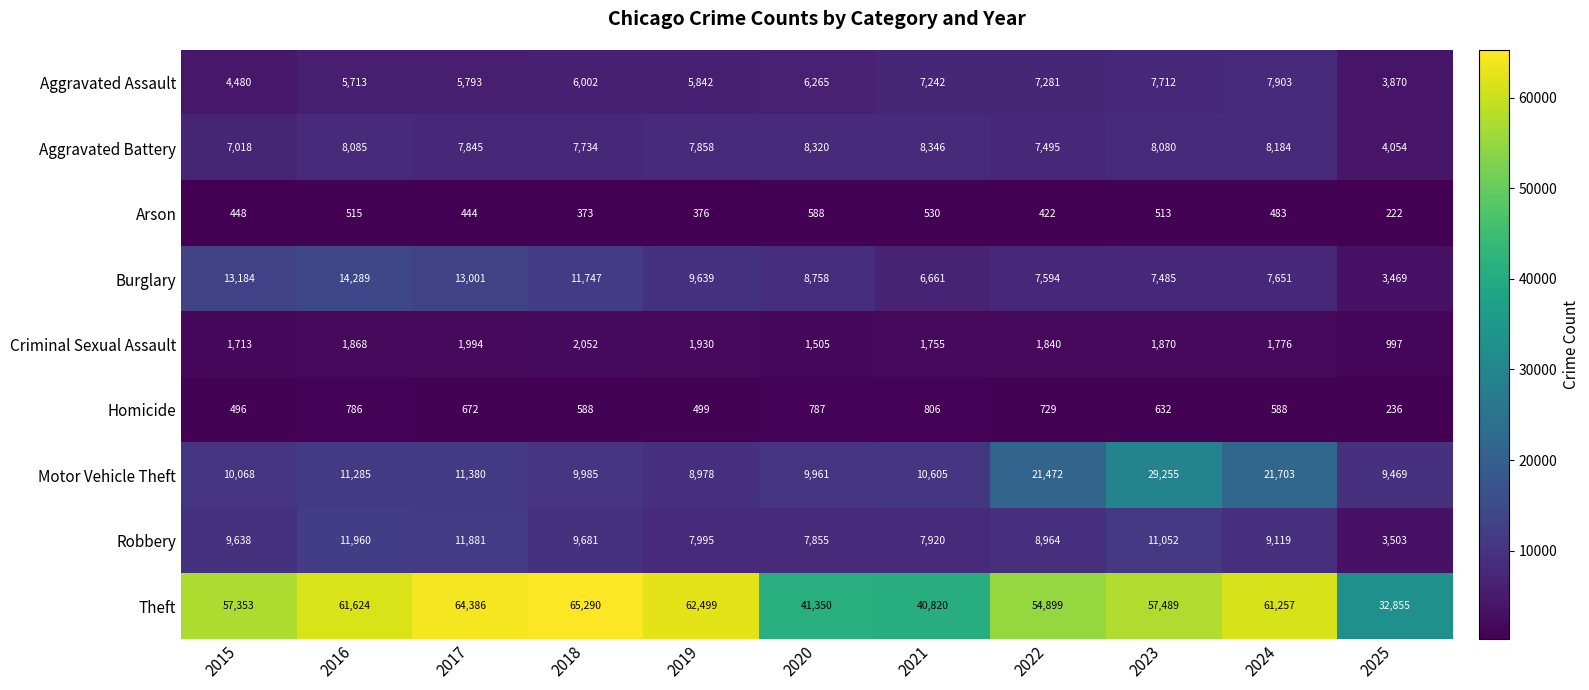

The value of Aggravated Assault at 2023 is 7712. True or false?

True